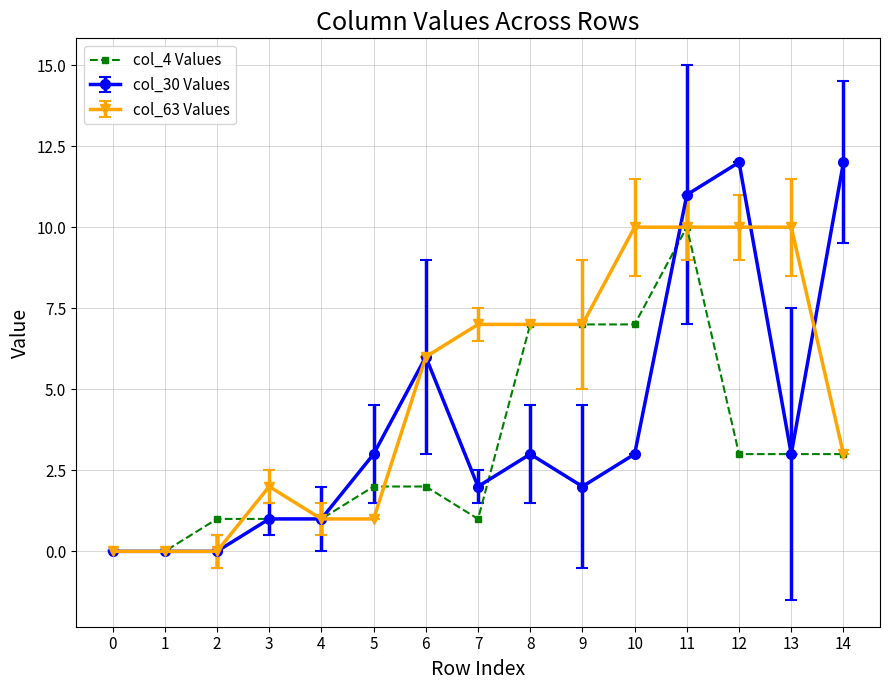

How many data points in col_63 Values are less than 6?

7